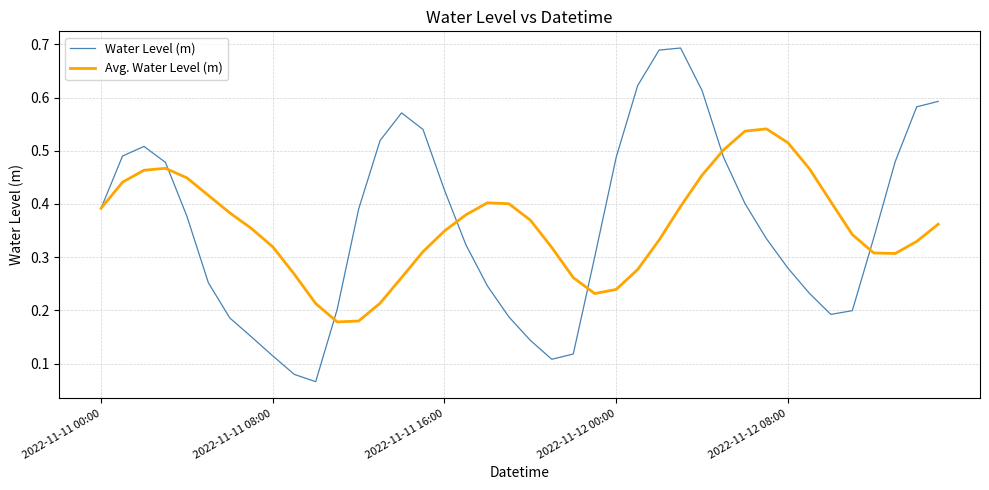

Which series has the largest range (max minus min)?

Water Level (m)